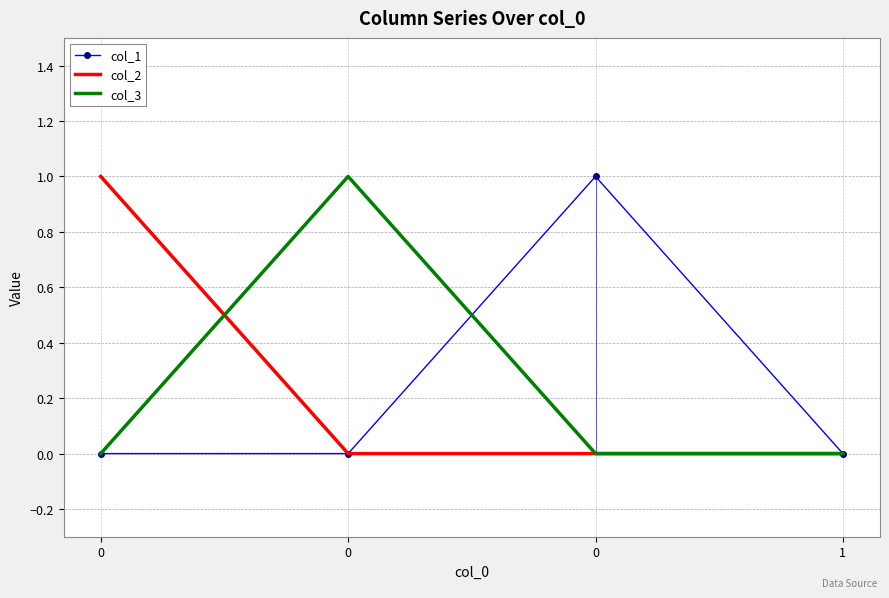

What are all the series names shown in the legend?

col_1, col_2, col_3